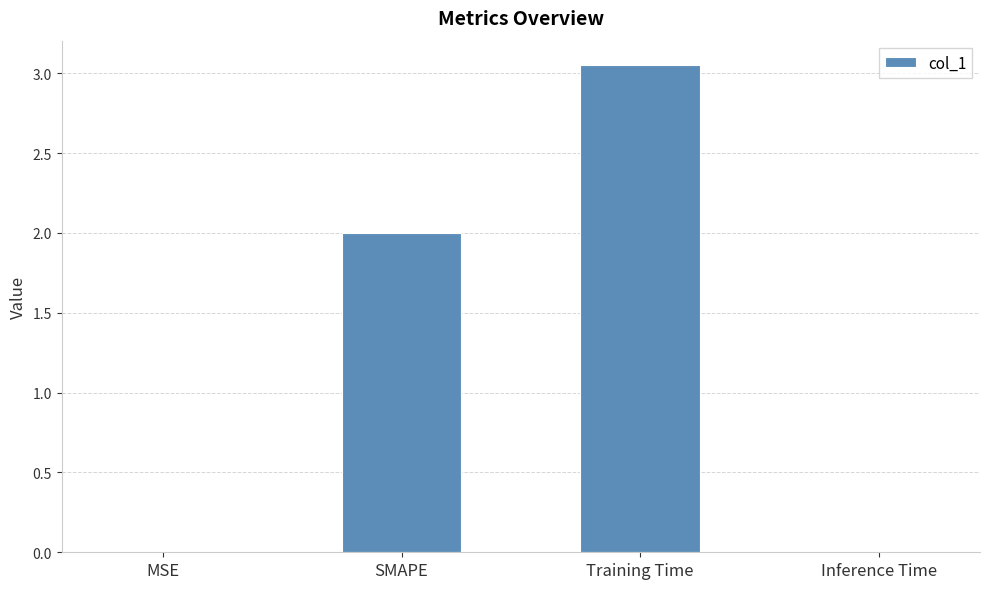

Between Training Time and Inference Time, which is larger?

Training Time